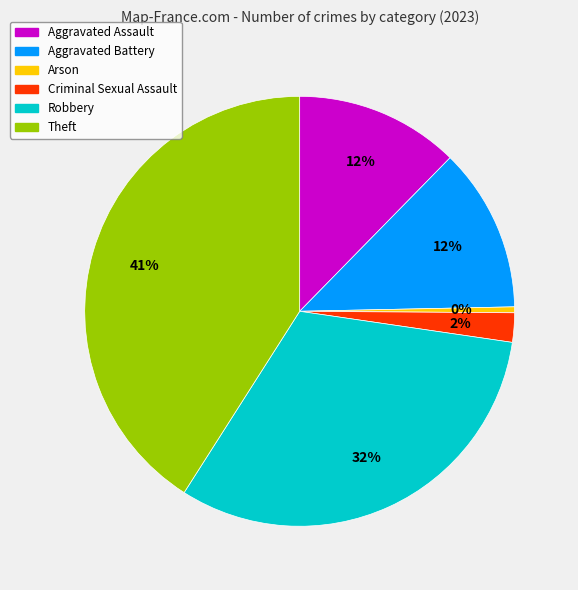

Which category has the biggest portion of the pie?

Theft